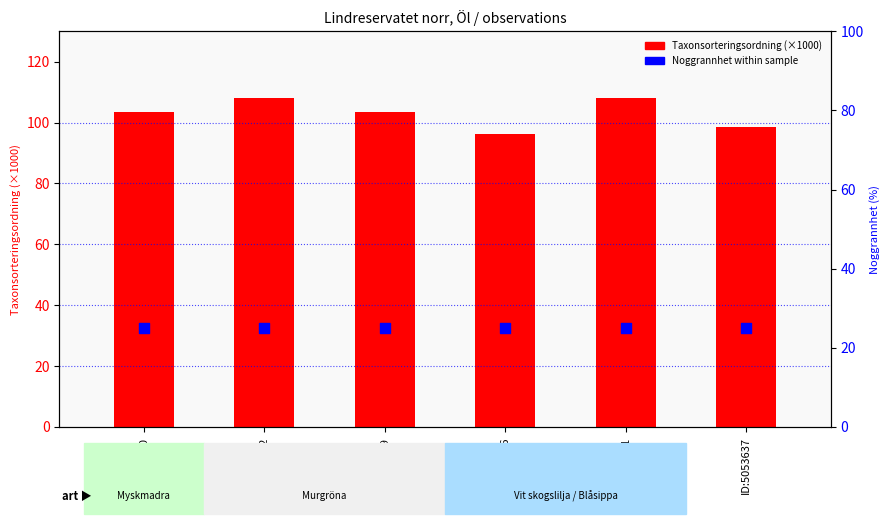

At how many categories does at least one series exceed 40?

6